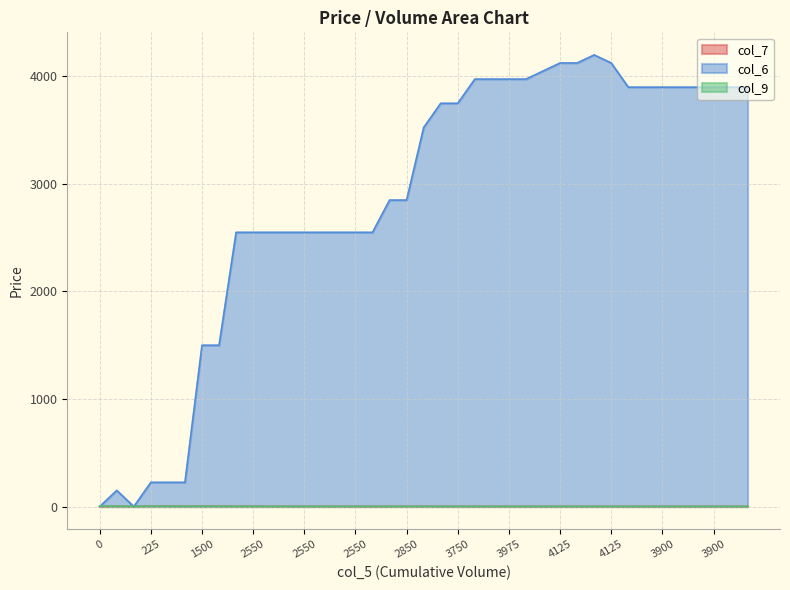

What are all the series names shown in the legend?

col_7, col_6, col_9